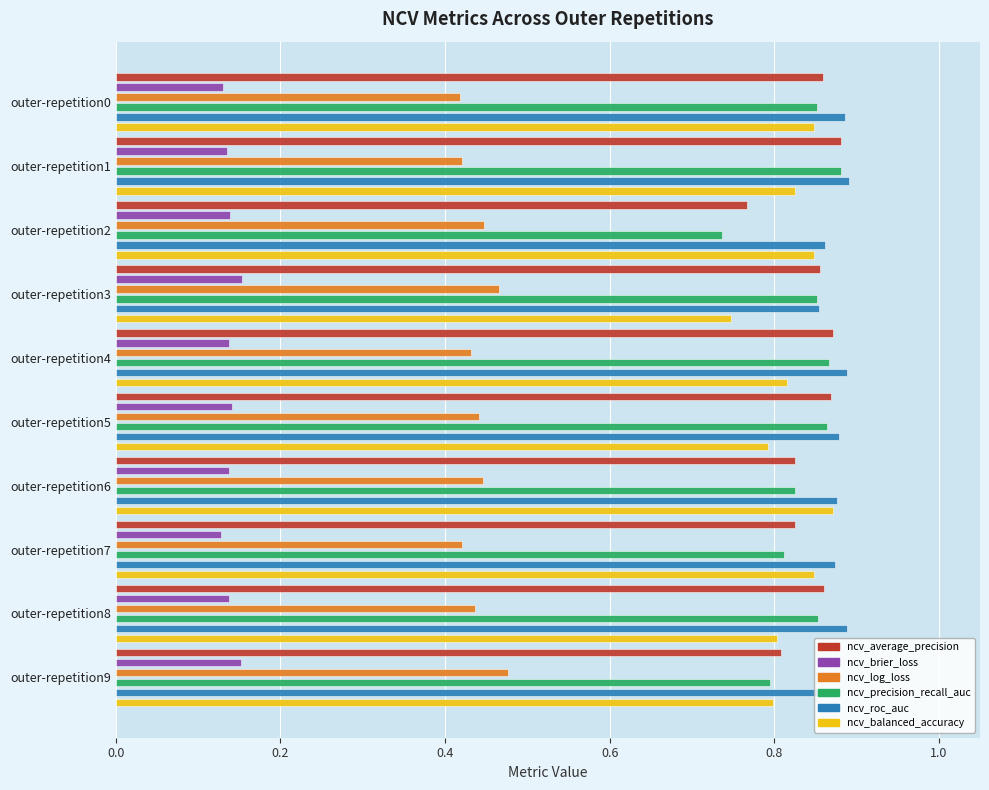

Which series has the widest spread of values?

ncv_precision_recall_auc